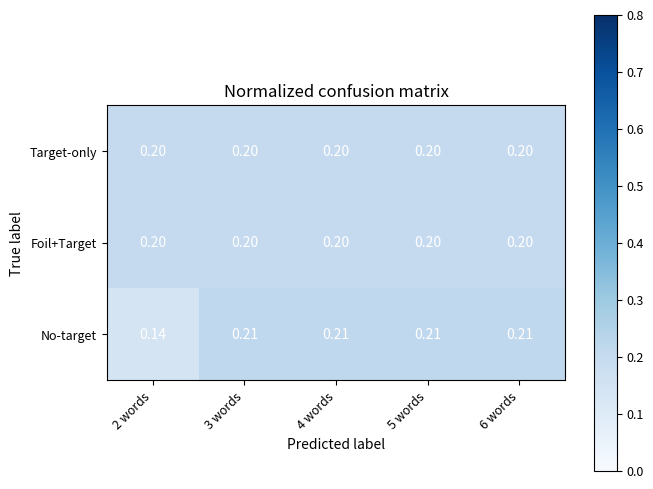

Which series has the largest range (max minus min)?

No-target